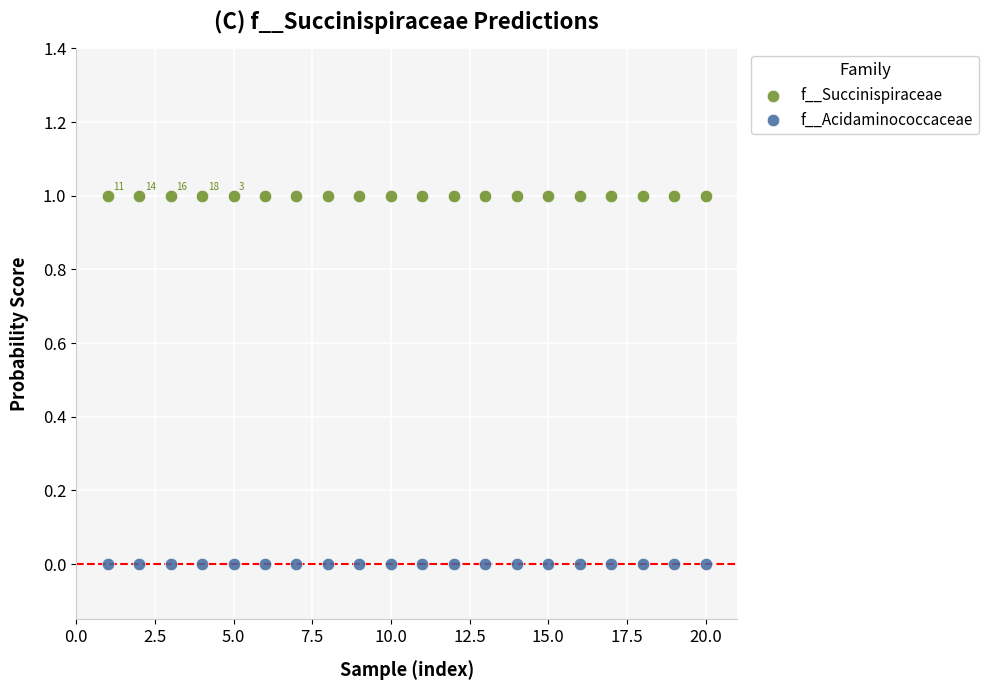

Which series reaches the maximum Y coordinate?

f__Succinispiraceae